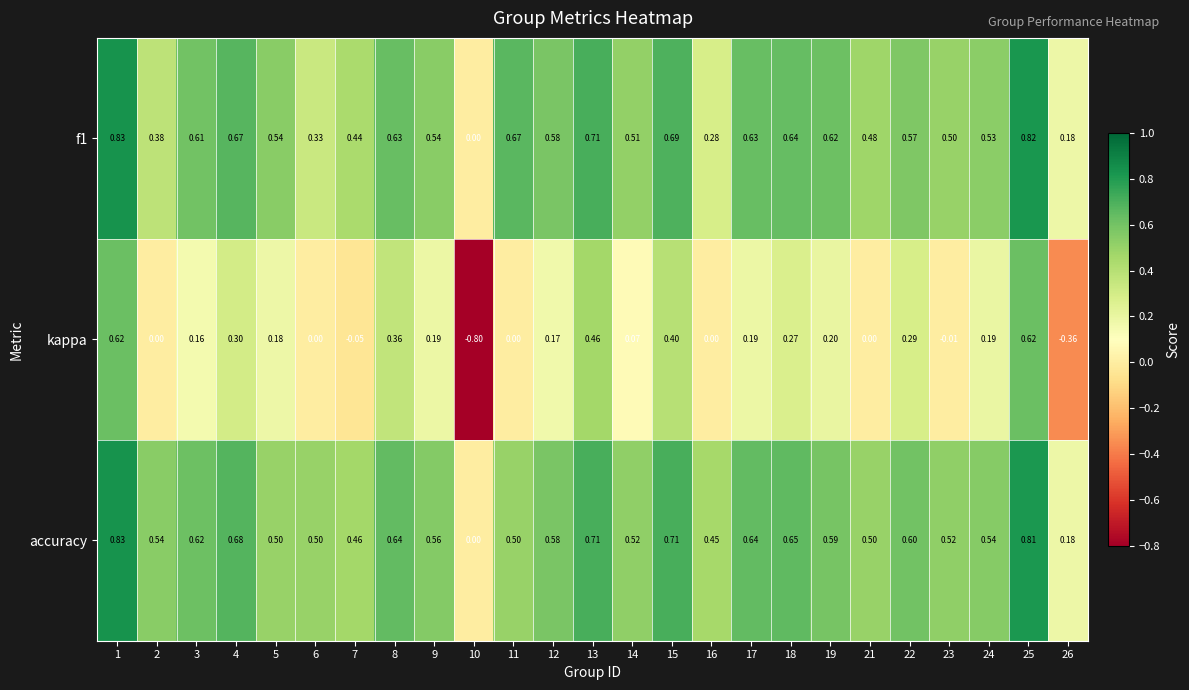

Is the value of accuracy at 15 greater than the value of f1 at 4?

Yes